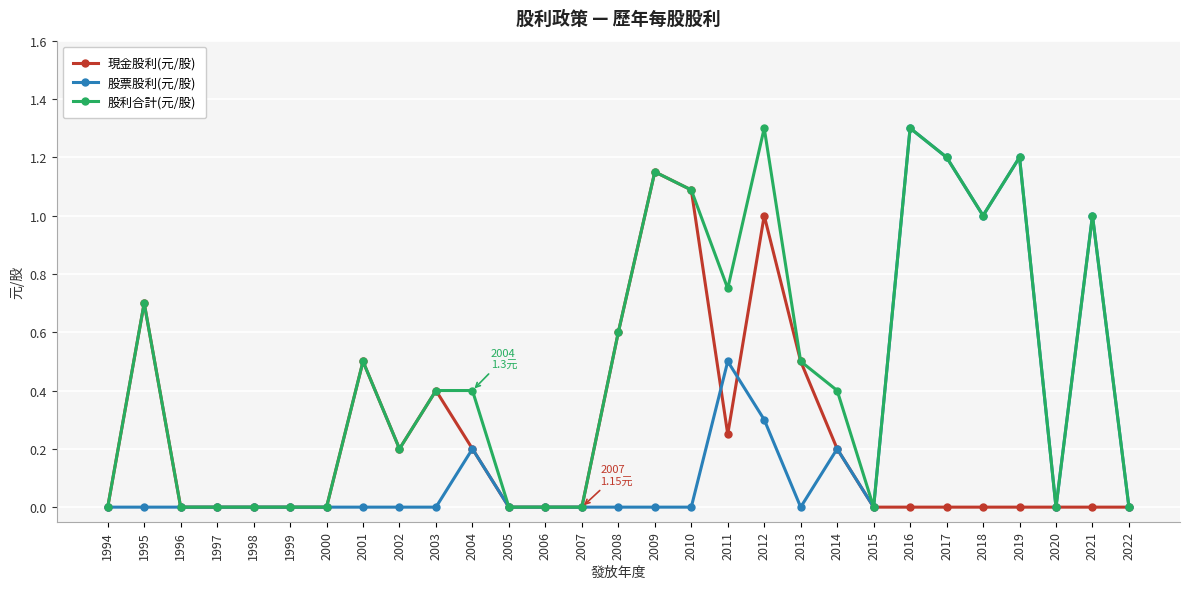

What is the value of the 股利合計(元/股) point at the 26th from the left?

1.2